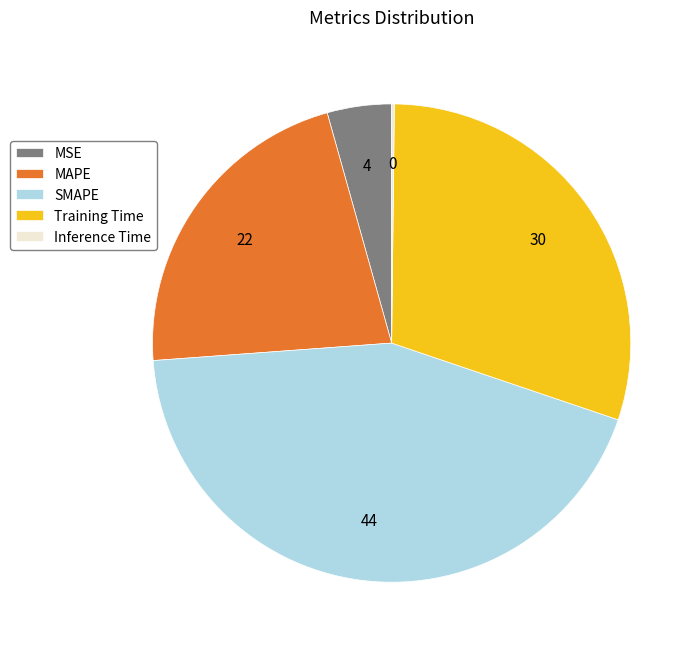

Which category has the biggest portion of the pie?

SMAPE